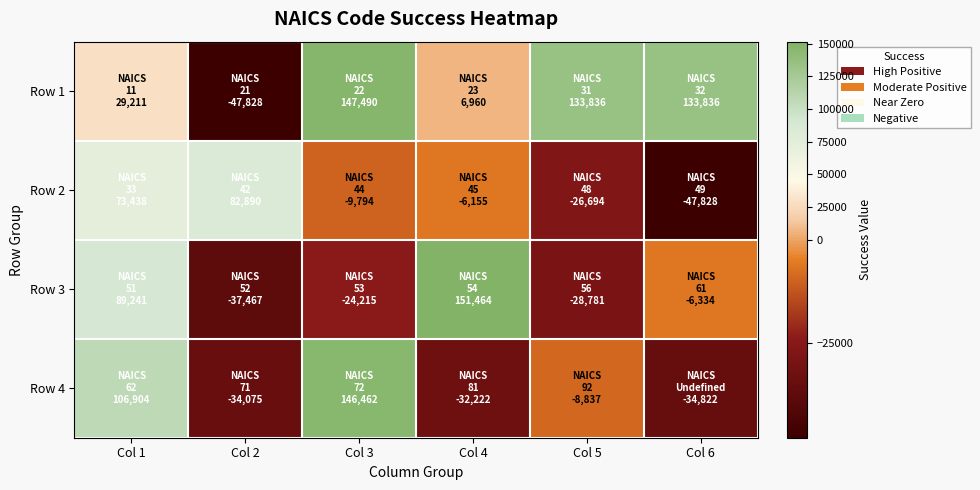

Reading right to left, what are all the values shown in this chart?

Row 1: Col 6=133836.1	Col 5=133836.1	Col 4=6959.8	Col 3=147490.0	Col 2=-47827.6	Col 1=29210.7
Row 2: Col 6=-47827.6	Col 5=-26693.6	Col 4=-6155.0	Col 3=-9793.9	Col 2=82889.7	Col 1=73438.1
Row 3: Col 6=-6333.7	Col 5=-28780.7	Col 4=151464.2	Col 3=-24214.6	Col 2=-37466.9	Col 1=89240.6
Row 4: Col 6=-34822.3	Col 5=-8837.3	Col 4=-32221.7	Col 3=146462.2	Col 2=-34074.7	Col 1=106903.6